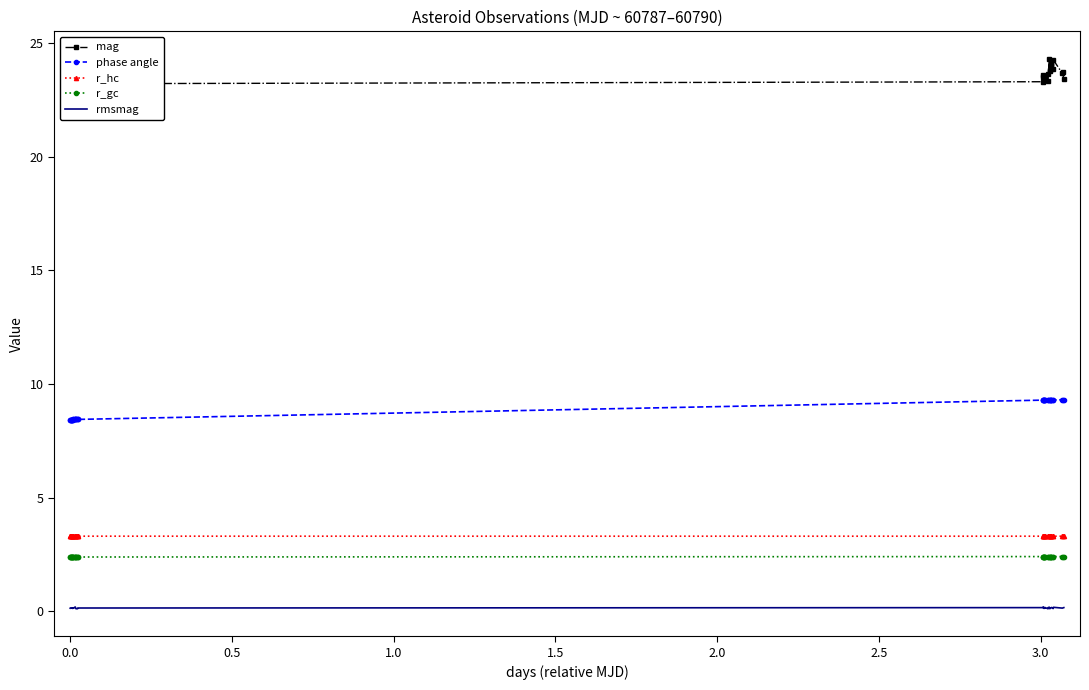

True or false: rmsmag and phase angle intersect in this chart.

False